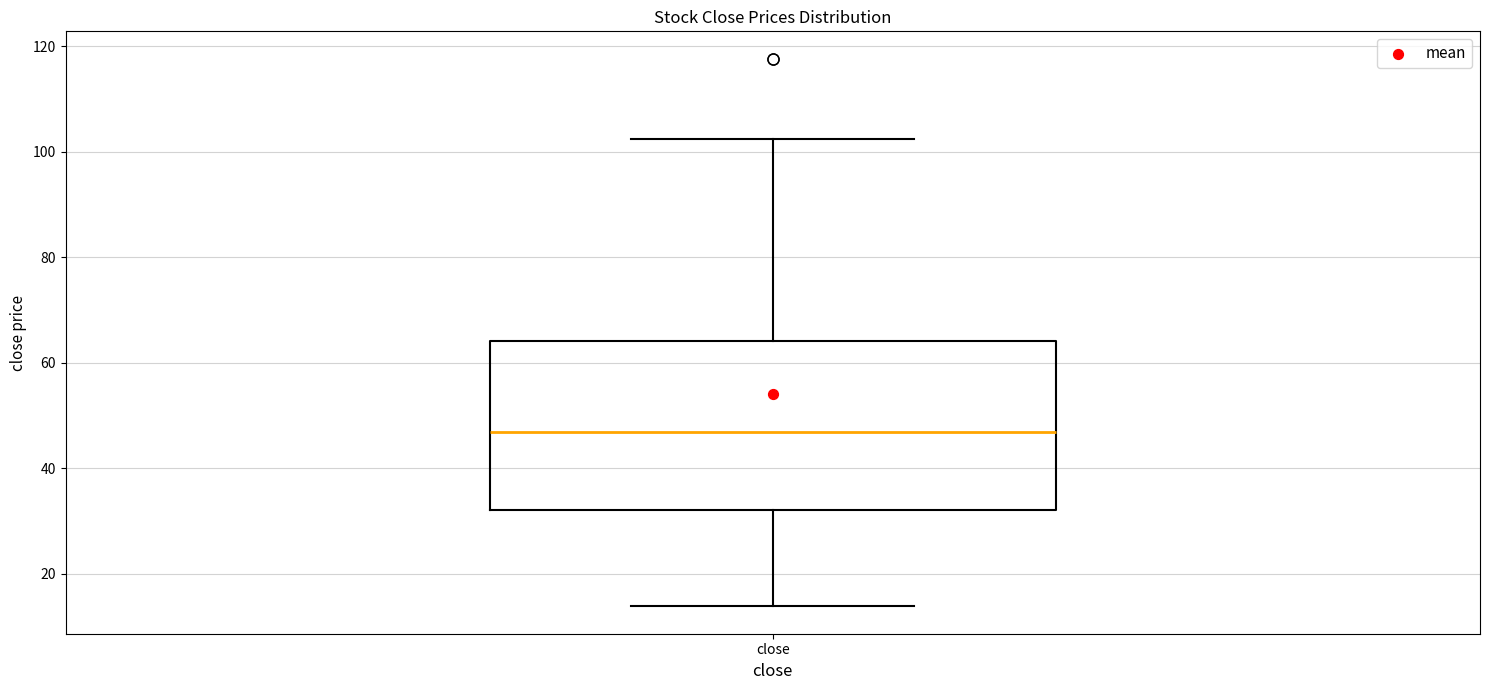

Where is the lower edge of the box for close on the y-axis? The values are not printed on the chart, so give them approximately, as read against the axis.

32